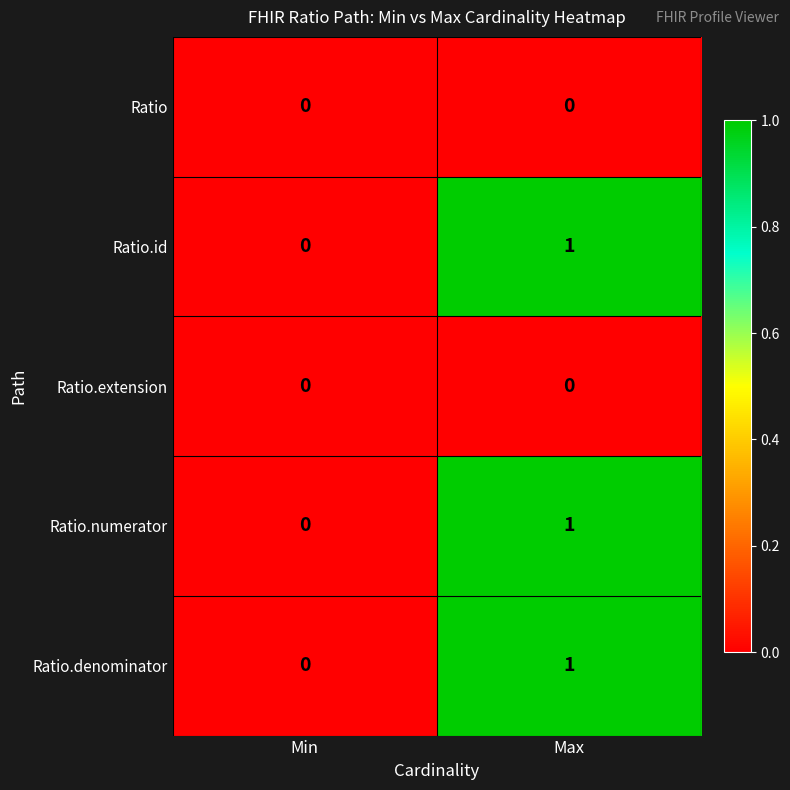

How many data points does each series have?

2